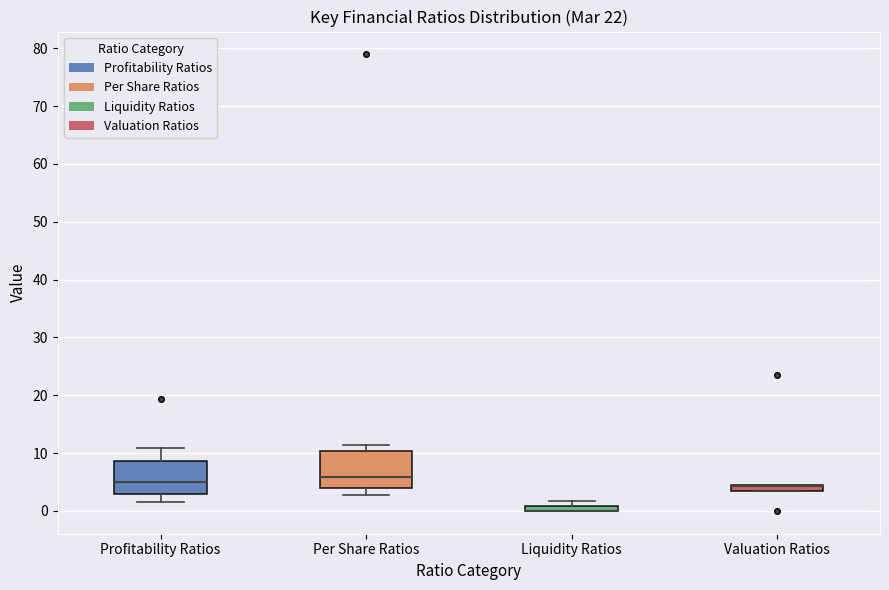

Where is the upper edge of the box for Per Share Ratios on the y-axis? The values are not printed on the chart, so give them approximately, as read against the axis.

10